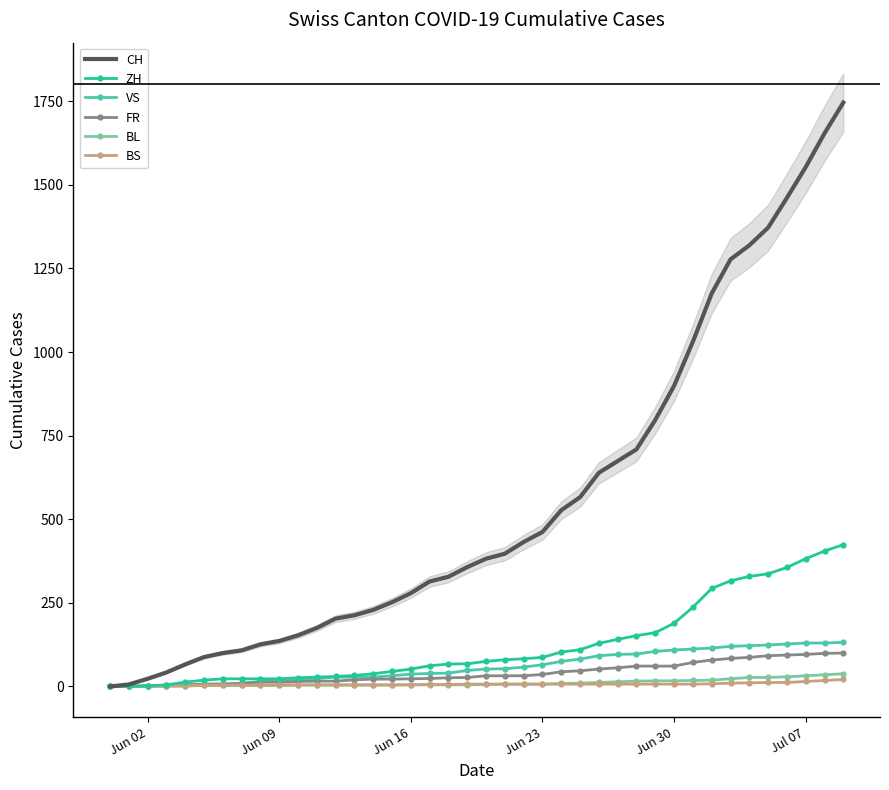

What is the maximum value for FR?

100